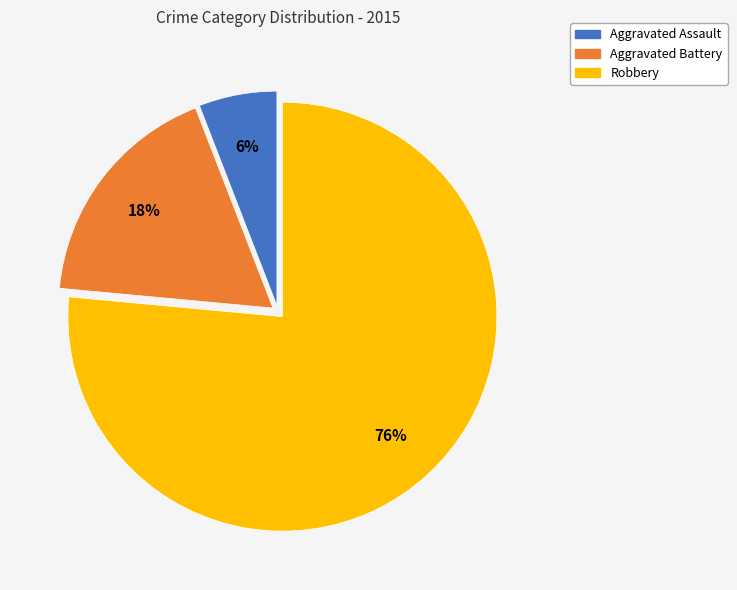

Which category has the smallest portion of the pie?

Aggravated Assault